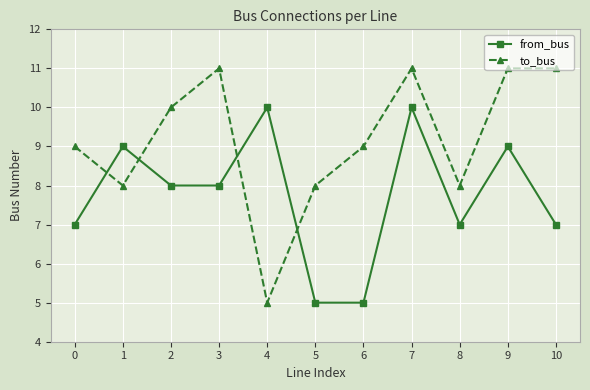

How many data points in from_bus are less than 8?

5